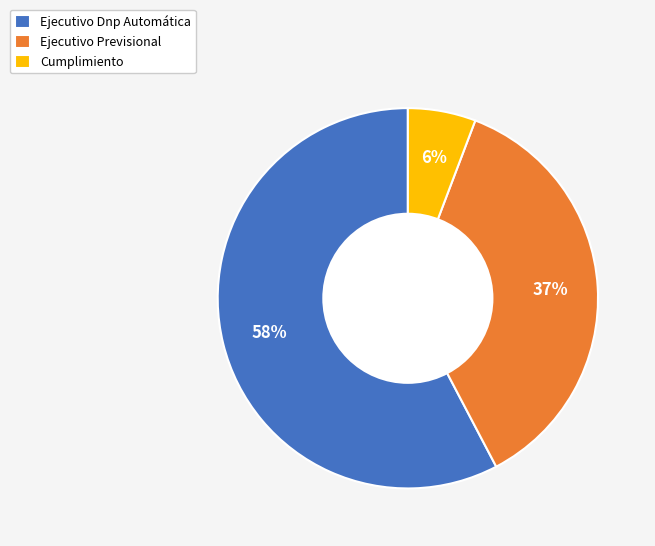

To the nearest percent, what portion does Ejecutivo Previsional represent?

37%